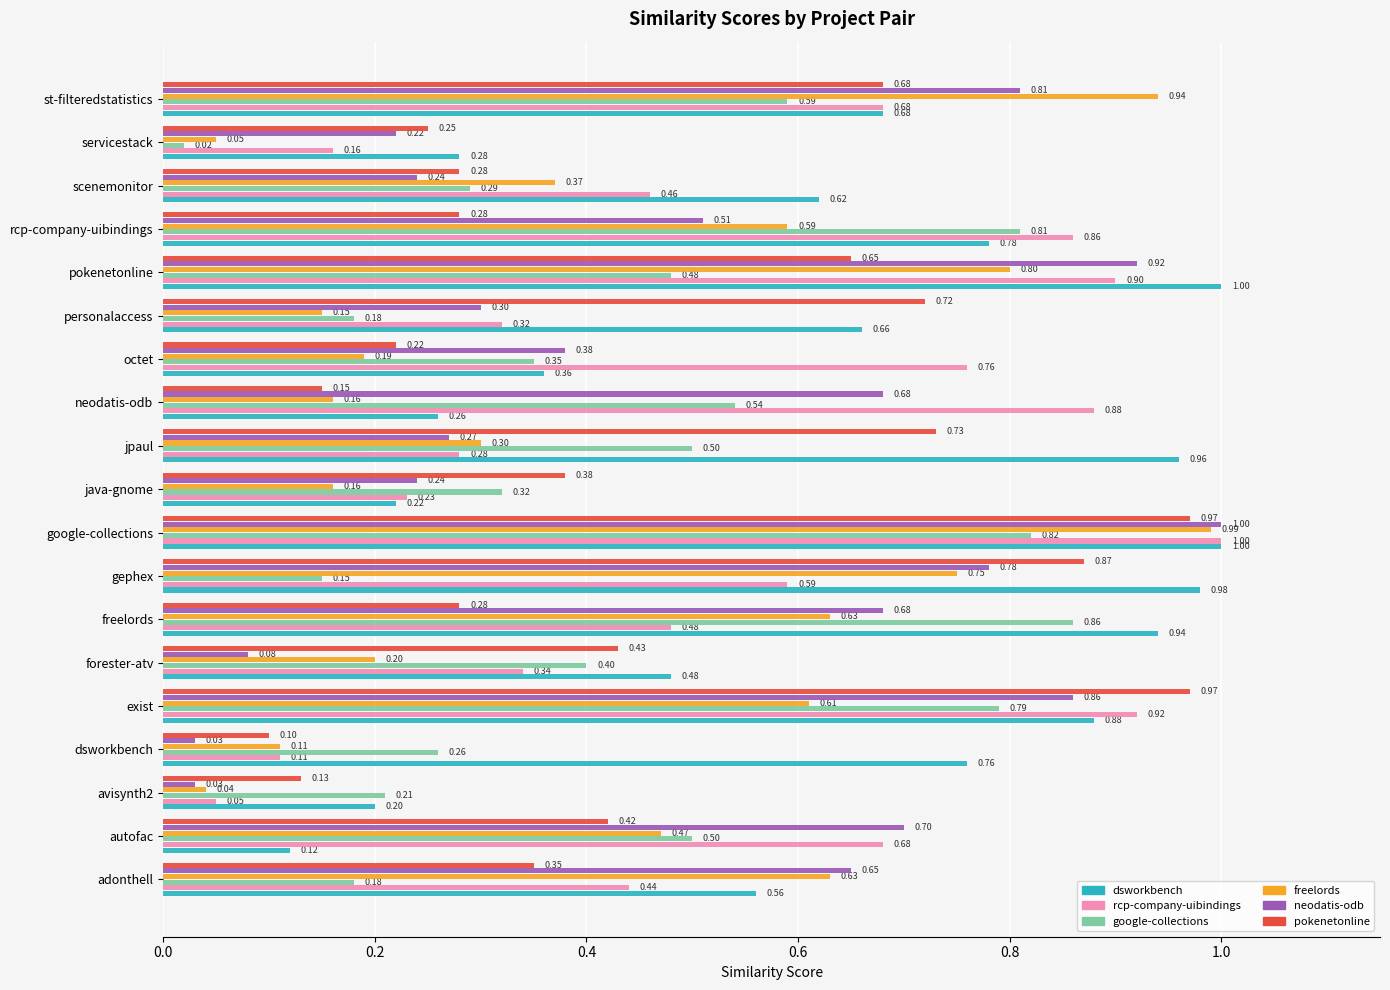

What is the total value across all series at java-gnome?

1.6